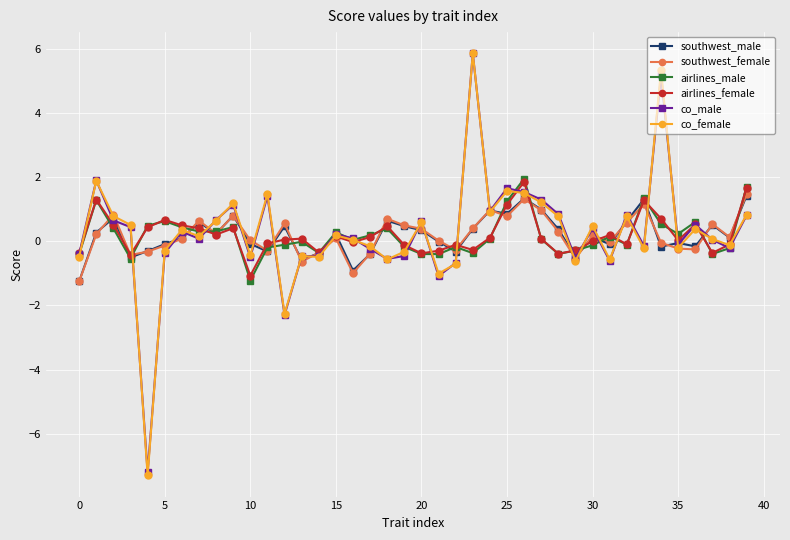

Which series has the widest spread of values?

co_female